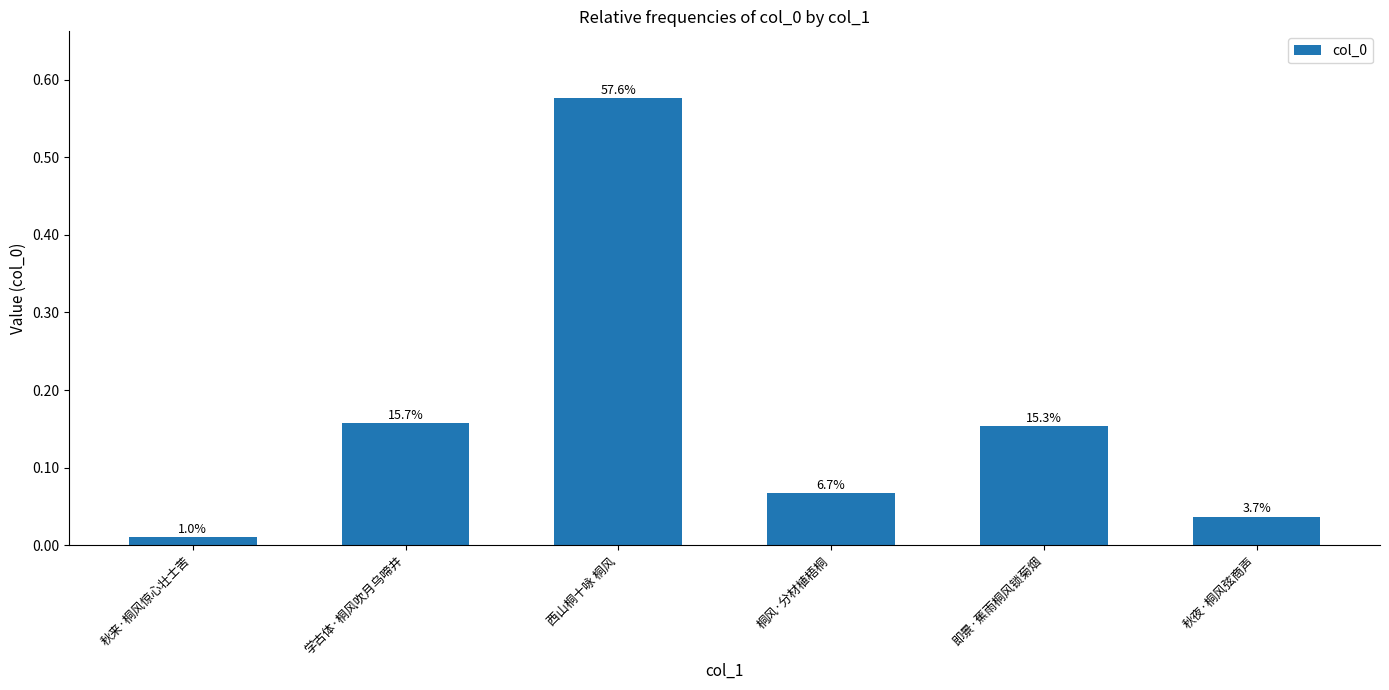

Is it true that the value at 桐风·分材植梧桐 is 0.1?

True